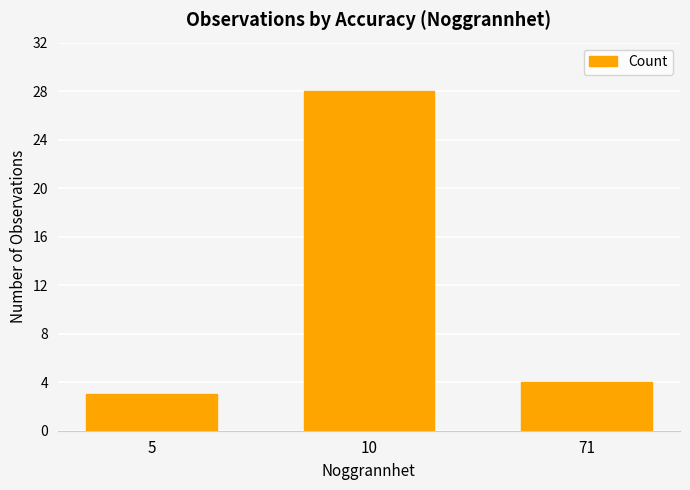

Is it true that the value at 5 is 3?

True